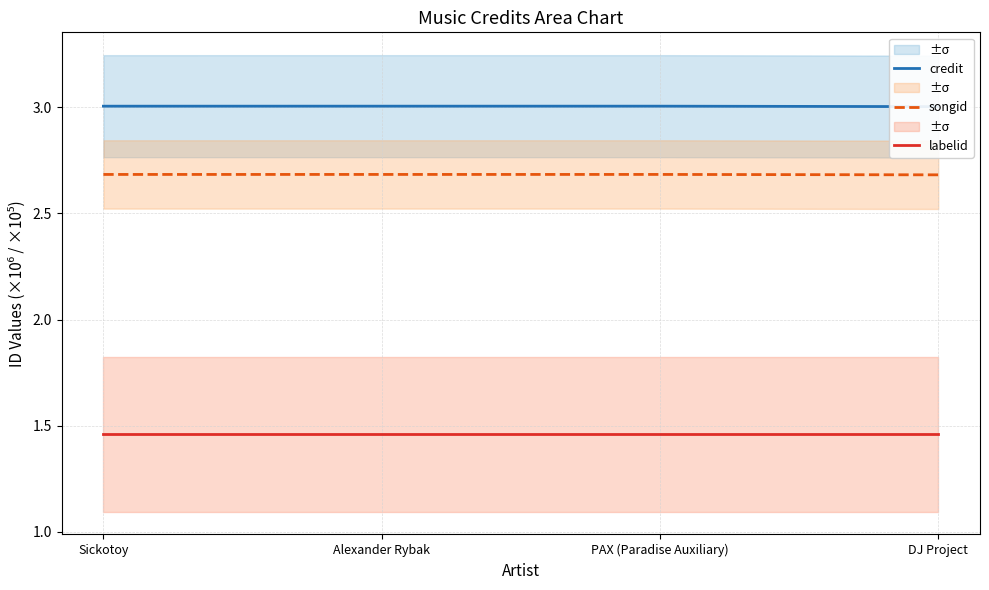

True or false: labelid and songid intersect in this chart.

False